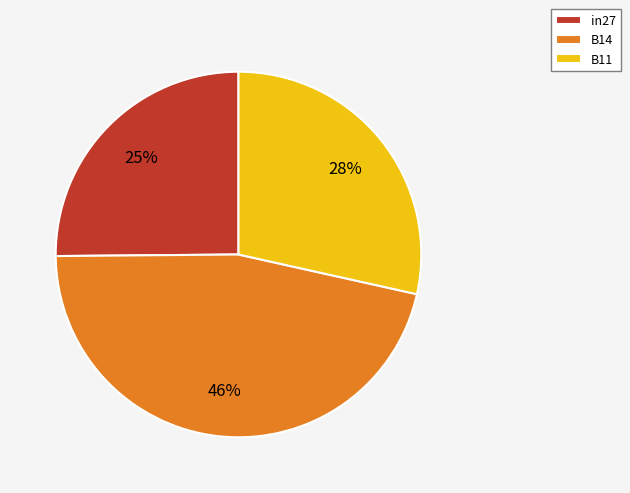

How many slices are in this pie chart?

3